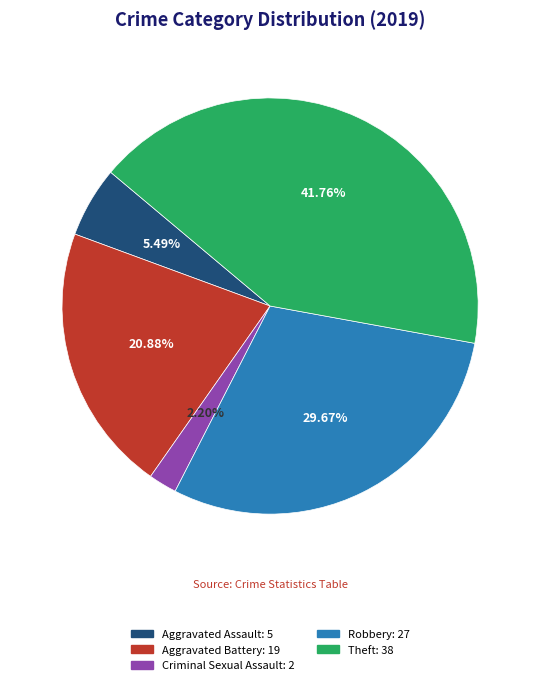

Which has a higher value, Robbery or Theft?

Theft